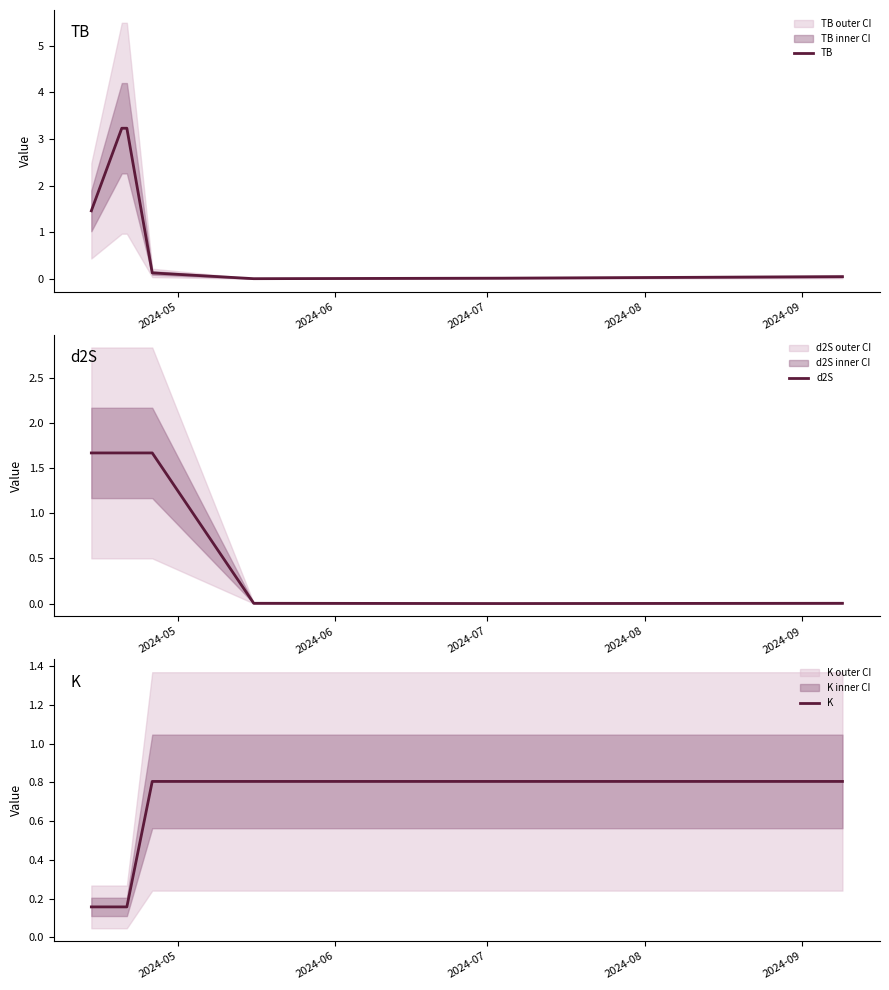

The value of TB at 6 is 0.0. True or false?

False